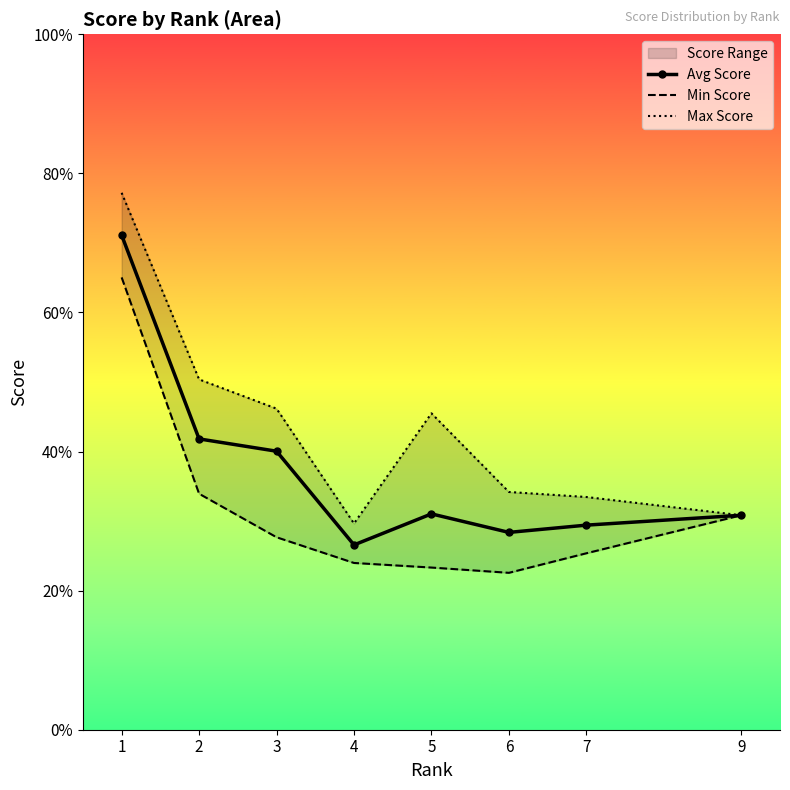

List the series in order of their overall mean, lowest first.

Min Score, Avg Score, Max Score